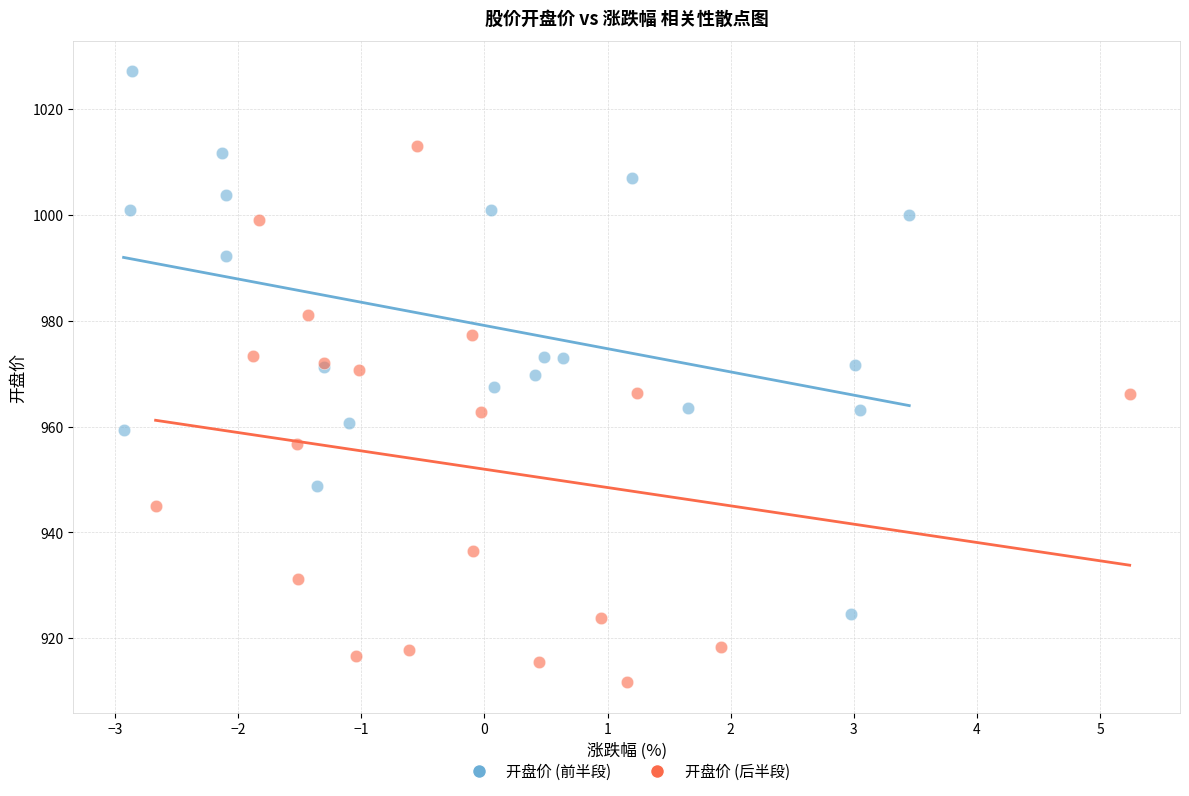

Which series has the widest spread of Y values?

开盘价 (前半段)